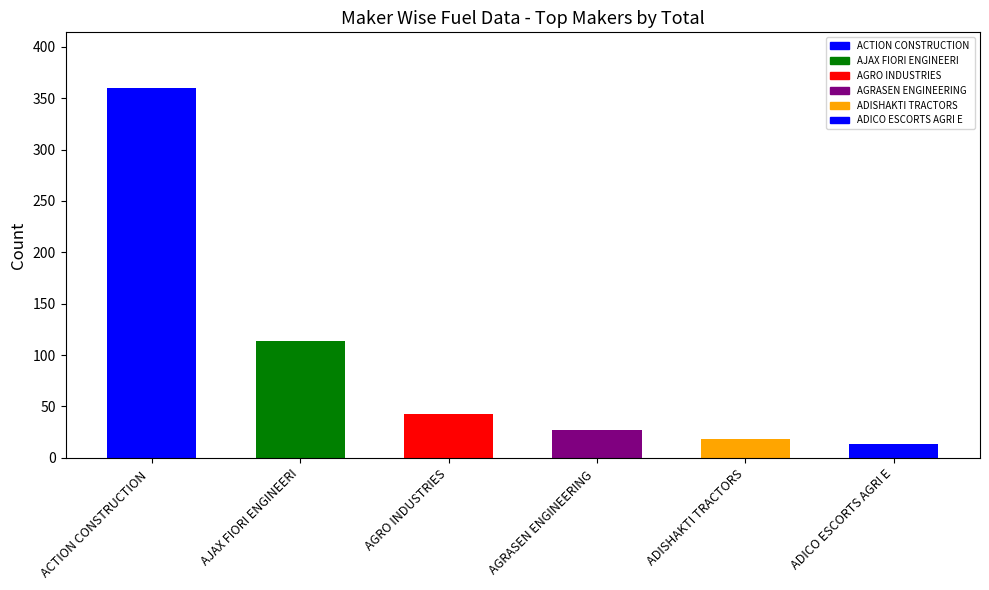

Is it true that PETROL equals 3 at ADISHAKTI TRACTORS?

False